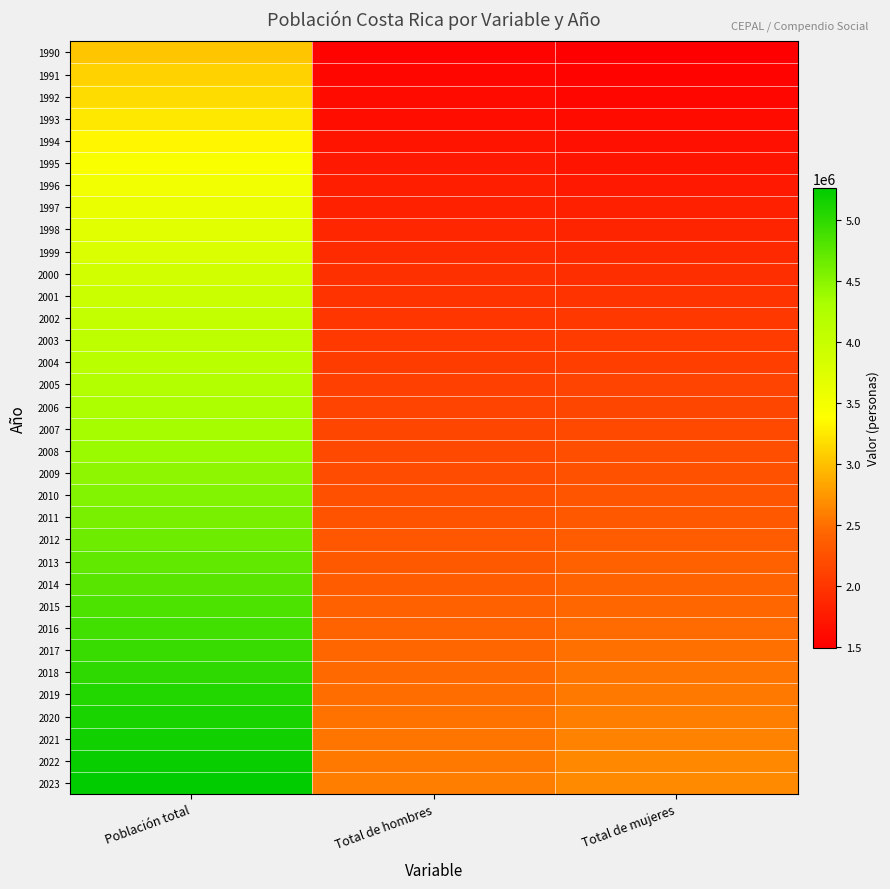

Reading left to right, extract all data points from this chart.

1990: Población total=3029336	Total de hombres=1532927	Total de mujeres=1496409
1991: Población total=3101536	Total de hombres=1569609	Total de mujeres=1531927
1992: Población total=3170537	Total de hombres=1604710	Total de mujeres=1565827
1993: Población total=3239868	Total de hombres=1640000	Total de mujeres=1599868
1994: Población total=3334223	Total de hombres=1687819	Total de mujeres=1646404
1995: Población total=3428278	Total de hombres=1735091	Total de mujeres=1693187
1996: Población total=3520866	Total de hombres=1777800	Total de mujeres=1743066
1997: Población total=3611224	Total de hombres=1819500	Total de mujeres=1791724
1998: Población total=3699939	Total de hombres=1861000	Total de mujeres=1838939
1999: Población total=3786841	Total de hombres=1902000	Total de mujeres=1884841
2000: Población total=3872349	Total de hombres=1942000	Total de mujeres=1930349
2001: Población total=3953393	Total de hombres=1981000	Total de mujeres=1972393
2002: Población total=4022431	Total de hombres=2010000	Total de mujeres=2012431
2003: Población total=4086405	Total de hombres=2040000	Total de mujeres=2046405
2004: Población total=4151823	Total de hombres=2070000	Total de mujeres=2081823
2005: Población total=4215248	Total de hombres=2099000	Total de mujeres=2116248
2006: Población total=4278656	Total de hombres=2128000	Total de mujeres=2150656
2007: Población total=4340390	Total de hombres=2157000	Total de mujeres=2183390
2008: Población total=4404090	Total de hombres=2186000	Total de mujeres=2218090
2009: Población total=4469337	Total de hombres=2215000	Total de mujeres=2254337
2010: Población total=4533894	Total de hombres=2244000	Total de mujeres=2289894
2011: Población total=4592149	Total de hombres=2272000	Total de mujeres=2320149
2012: Población total=4652459	Total de hombres=2300000	Total de mujeres=2352459
2013: Población total=4713168	Total de hombres=2328000	Total de mujeres=2385168
2014: Población total=4773130	Total de hombres=2356000	Total de mujeres=2417130
2015: Población total=4832234	Total de hombres=2384000	Total de mujeres=2448234
2016: Población total=4890379	Total de hombres=2411000	Total de mujeres=2479379
2017: Población total=4947490	Total de hombres=2438000	Total de mujeres=2509490
2018: Población total=5003402	Total de hombres=2464000	Total de mujeres=2539402
2019: Población total=5058007	Total de hombres=2490000	Total de mujeres=2568007
2020: Población total=5111238	Total de hombres=2515000	Total de mujeres=2596238
2021: Población total=5163038	Total de hombres=2540000	Total de mujeres=2623038
2022: Población total=5213374	Total de hombres=2565000	Total de mujeres=2648374
2023: Población total=5262237	Total de hombres=2590000	Total de mujeres=2672237